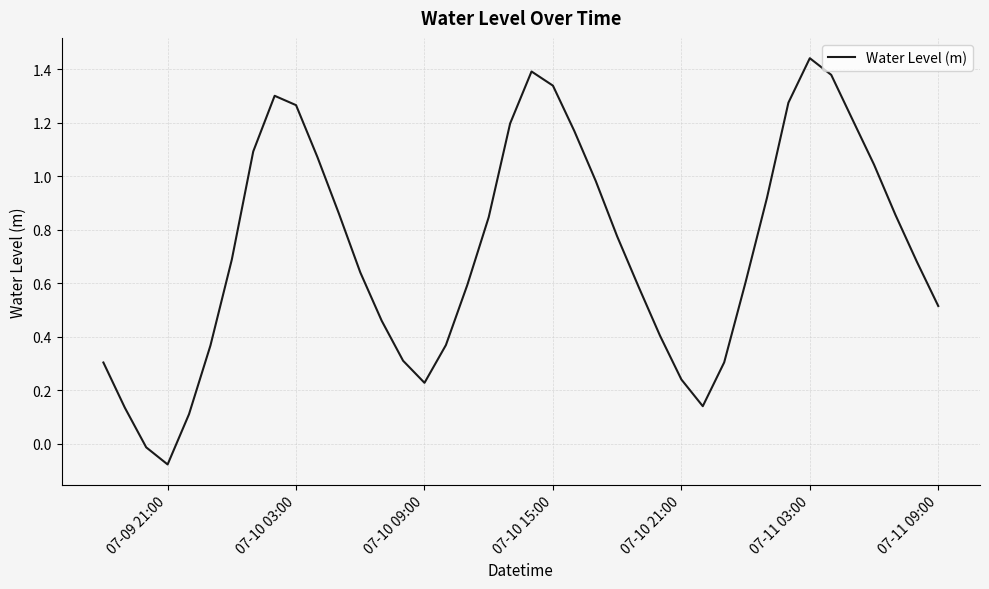

What is the difference between the maximum and minimum values?

1.5